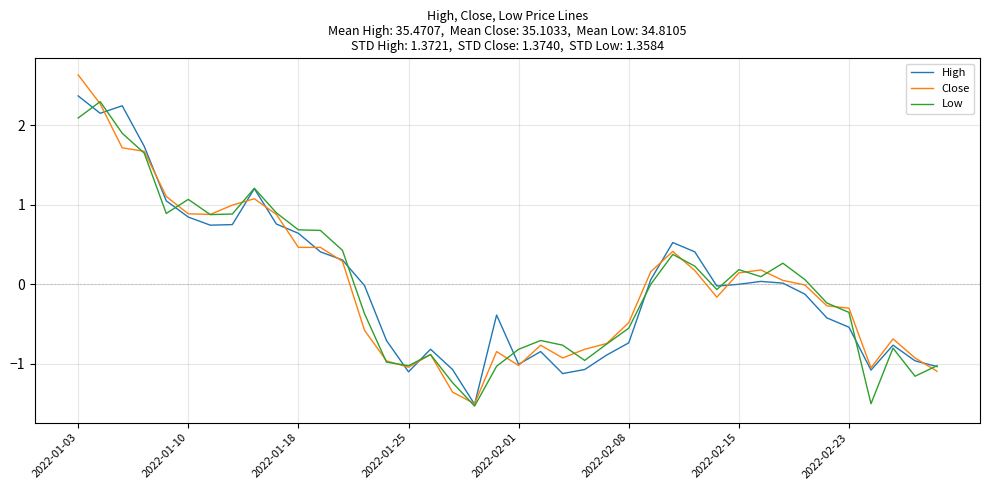

Which series has the largest range (max minus min)?

Close